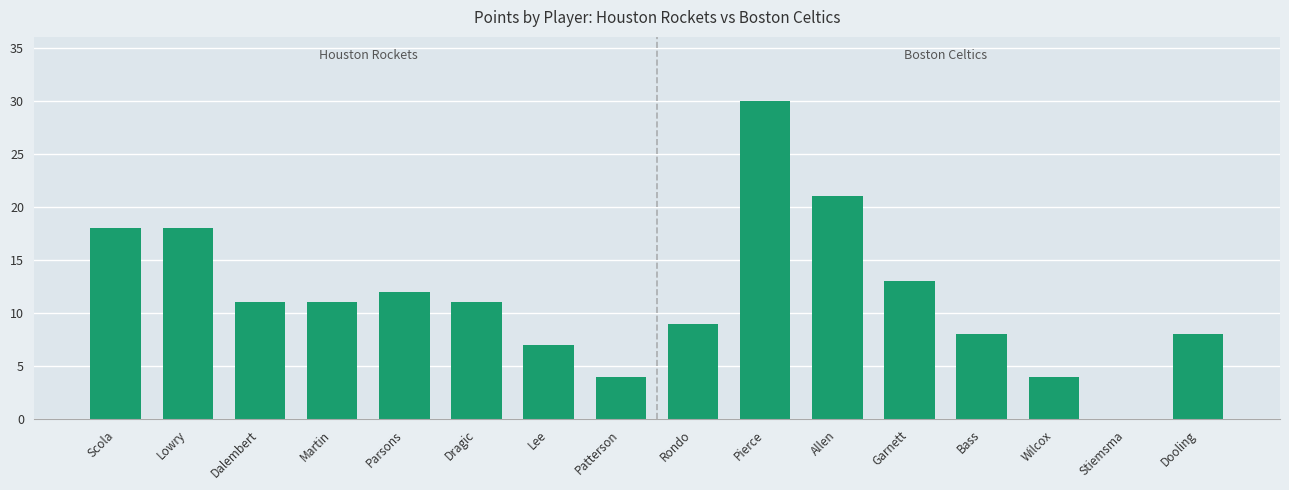

Approximately how many times larger is the value at Scola compared to Parsons?

1.5